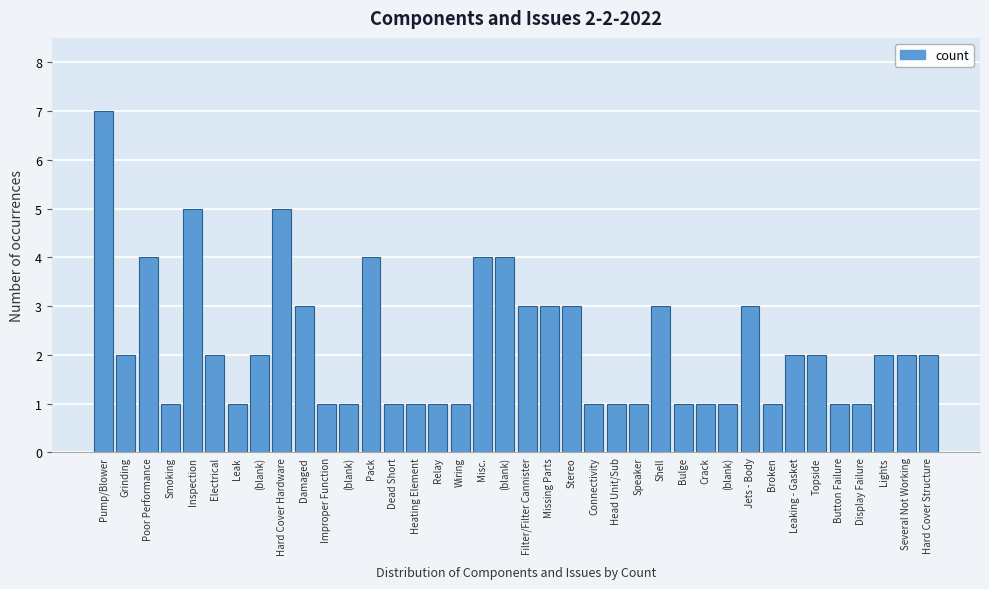

How many bars are there in total?

38